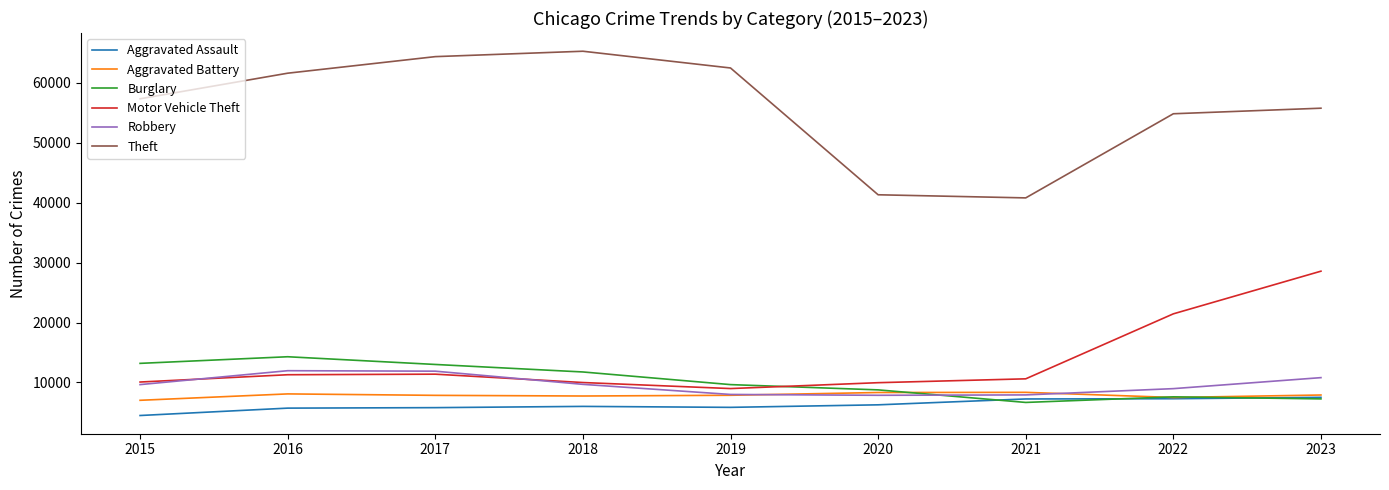

What are all the series names shown in the legend?

Aggravated Assault, Aggravated Battery, Burglary, Motor Vehicle Theft, Robbery, Theft